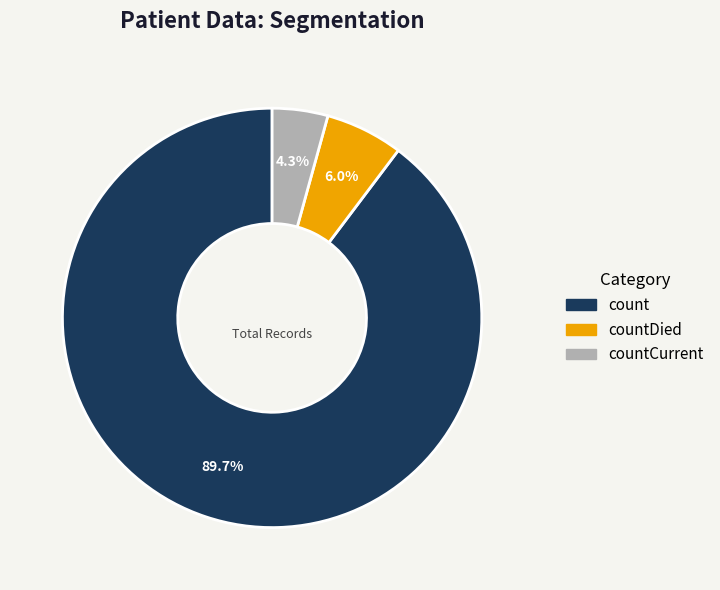

How many segments does this pie chart have?

3